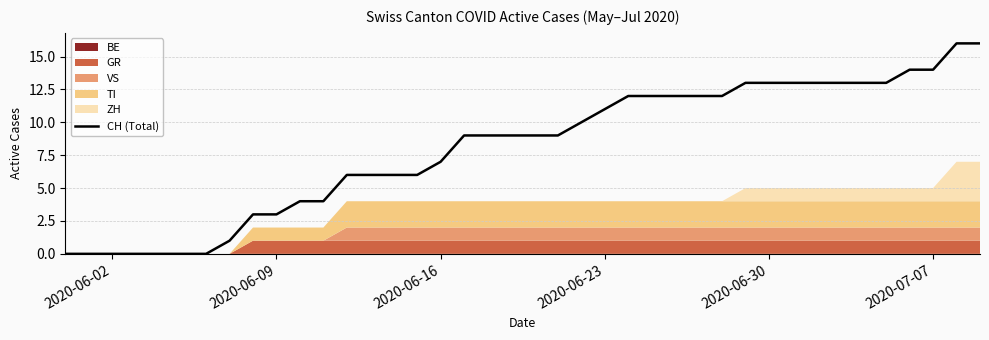

Reading left to right, list all the values displayed in this chart.

0	0	0	0	0	0	0	1	3	3	4	4	6	6	6	6	7	9	9	9	9	9	10	11	12	12	12	12	12	13	13	13	13	13	13	13	14	14	16	16